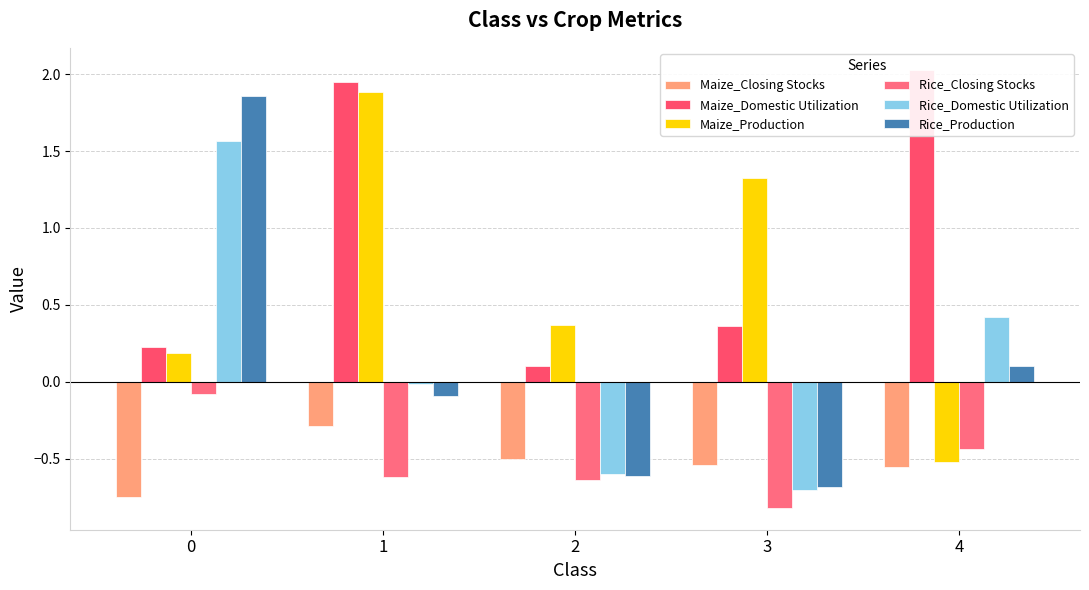

Which has a higher value, 3 or 2?

2